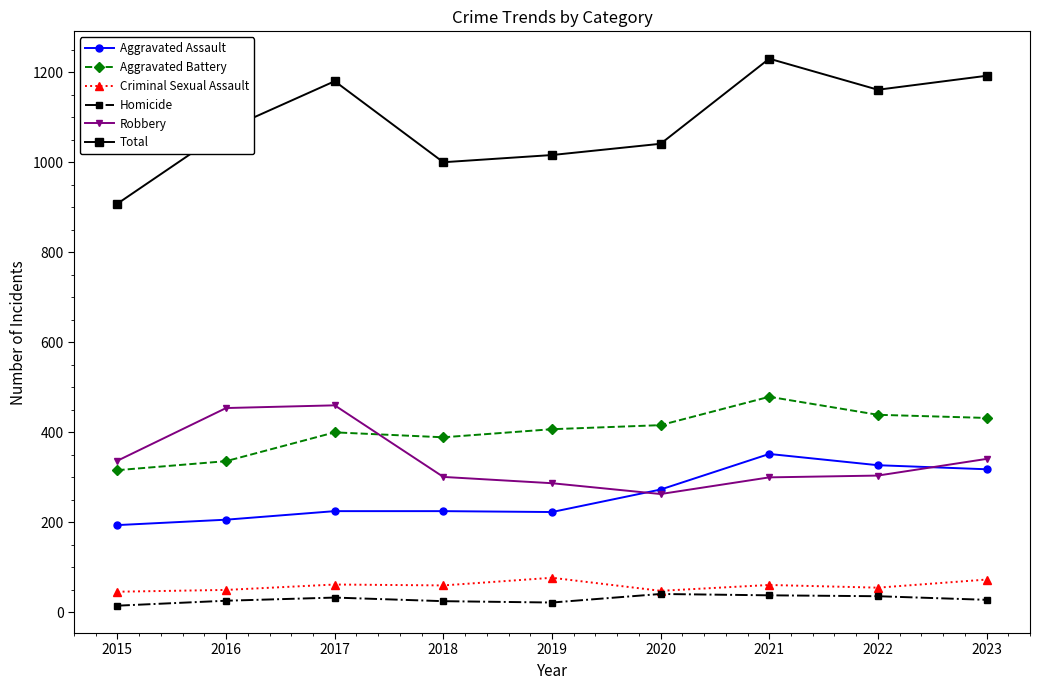

At which label is Aggravated Assault closest to 273?

2020